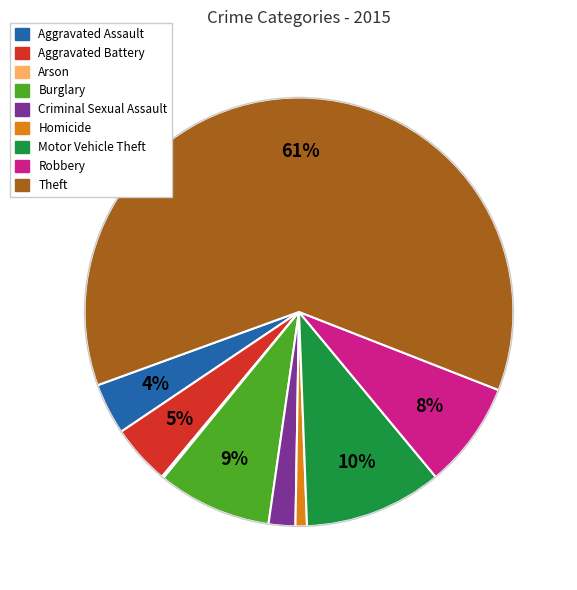

To the nearest percent, what is the difference between the Aggravated Battery and Homicide slice percentages?

4%